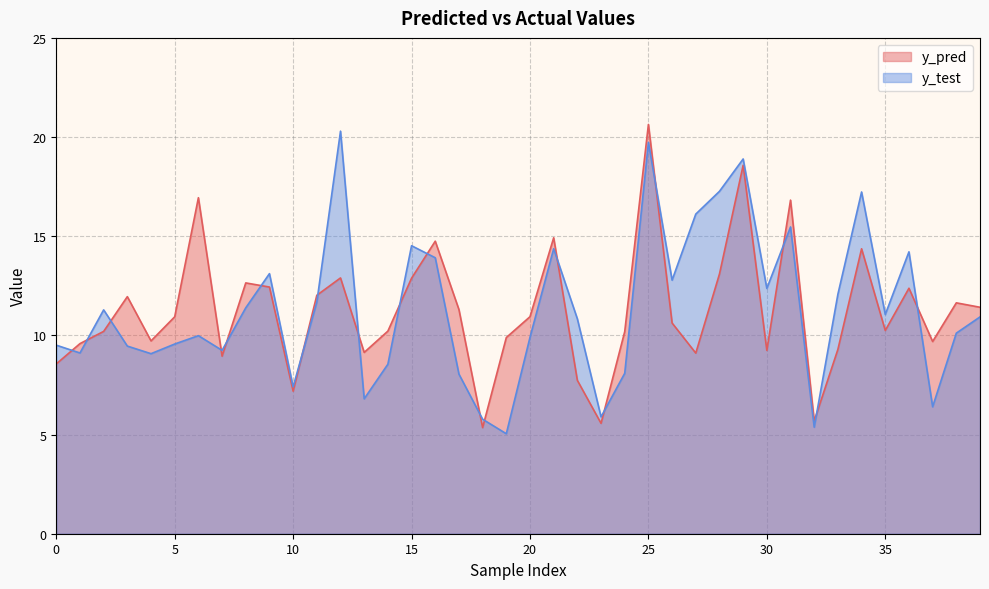

Where do y_test and y_pred first cross each other?

0 and 1